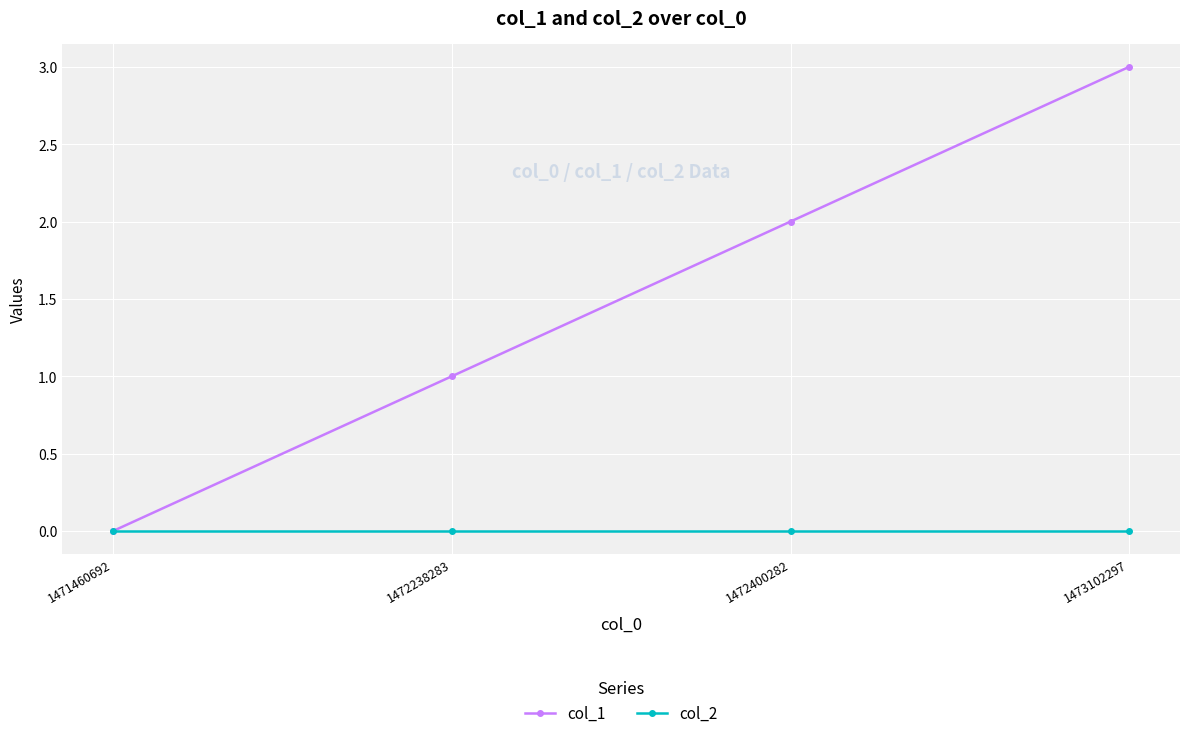

Which series has the largest range (max minus min)?

col_1